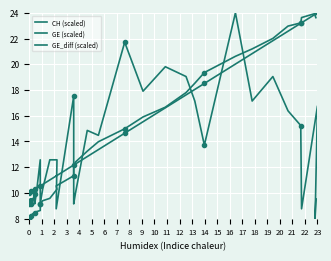

Reading left to right, list all the values displayed in this chart.

CH (scaled): 8.0	8.0	8.0	8.1	8.2	8.2	8.2	8.3	8.4	8.4	8.4	8.4	8.5	8.6	9.1	9.2	9.4	9.6	10.3	10.5	11.3	11.9	12.4	13.2	14.0	15.0	15.9	16.7	17.8	18.5	19.4	20.6	21.2	22.0	23.0	23.2	23.6	24.0	23.8	23.6
GE (scaled): 10.0	10.0	10.0	10.1	10.1	10.1	10.1	10.2	10.2	10.2	10.3	10.3	10.3	10.5	10.5	10.5	10.7	11.0	11.4	11.3	12.2	12.2	12.2	12.8	13.4	14.6	15.5	16.6	17.6	18.0	18.5	20.0	20.8	21.8	22.6	23.2	23.2	24.0	23.9	23.9
GE_diff (scaled): 9.1	9.5	9.1	9.5	9.5	9.1	9.1	9.5	9.1	9.5	9.9	9.1	9.9	12.6	9.1	9.1	10.3	12.6	12.6	8.8	17.5	9.1	9.9	14.9	14.5	21.7	17.9	19.8	19.0	17.1	13.7	24.0	17.1	19.0	16.4	15.2	8.8	16.8	8.0	9.5